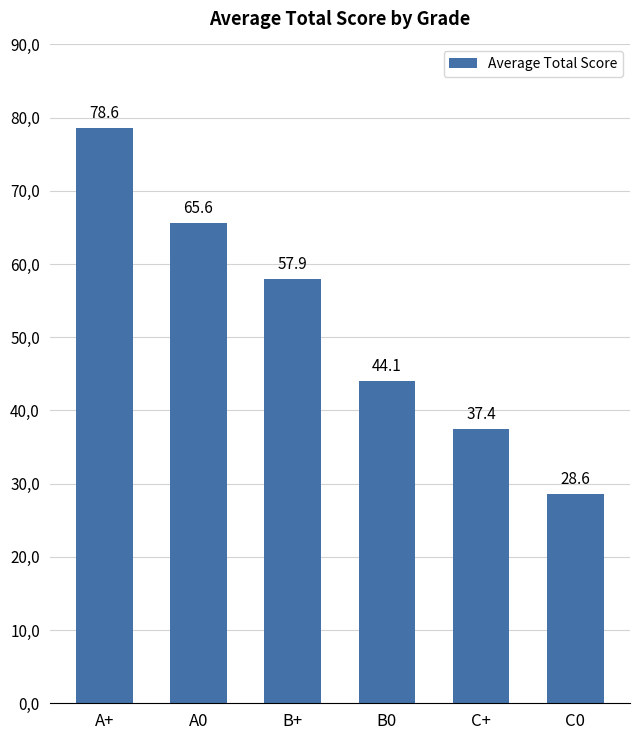

Where does the data first go above 57?

A+